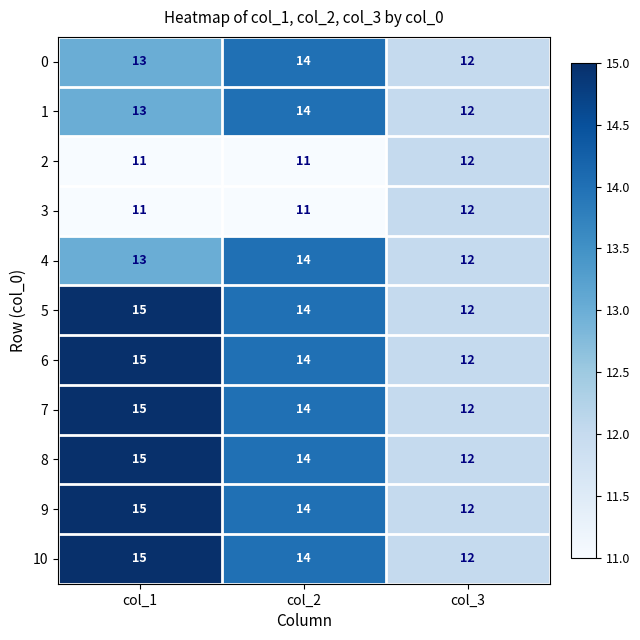

List the labels in order of 9 value, smallest first.

col_3, col_2, col_1